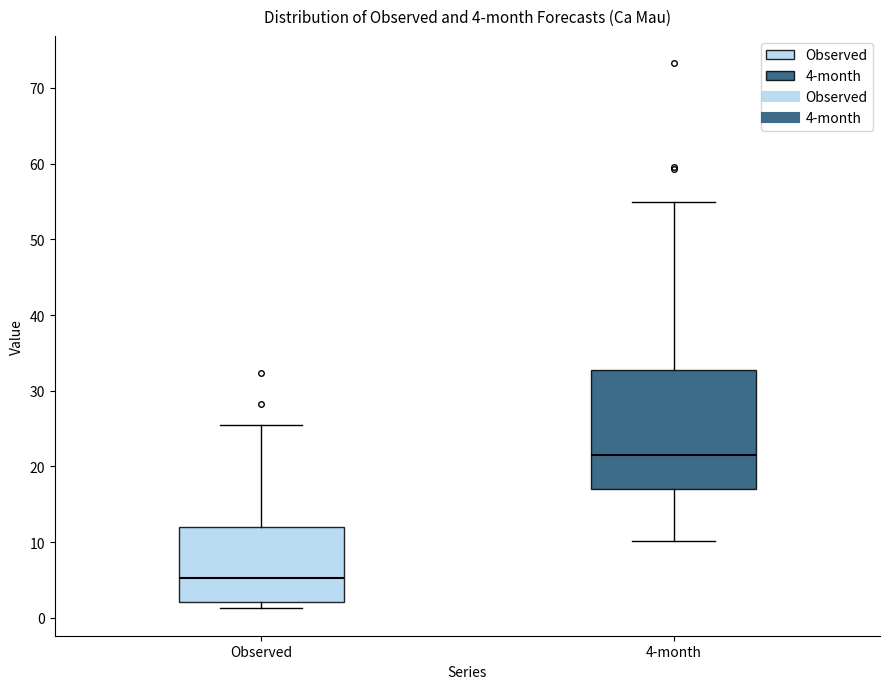

Which box is the tallest, from its lower edge to its upper edge?

4-month